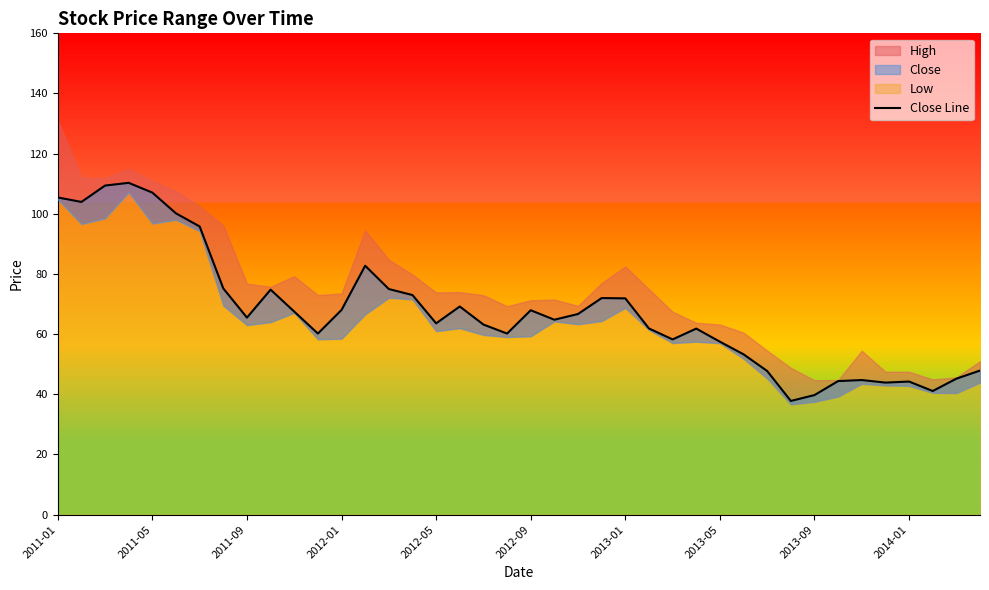

What is the sum of all values?

2703.3